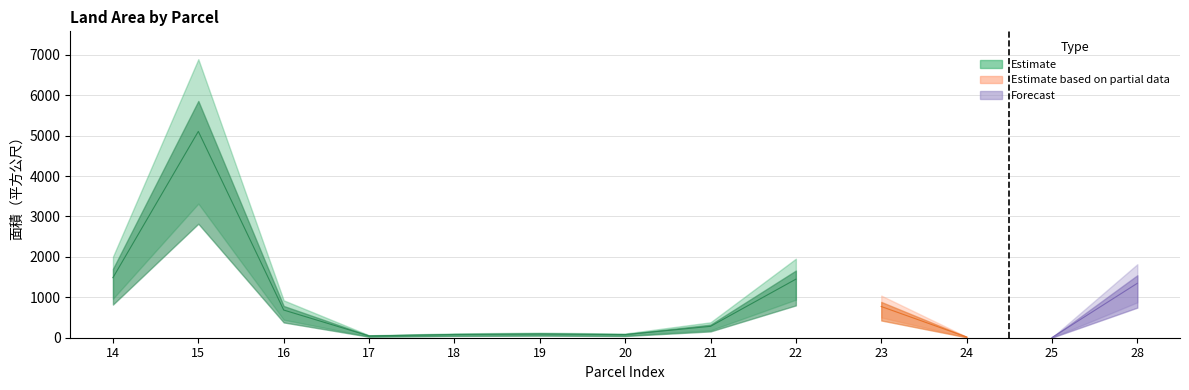

Rank the categories by value from highest to lowest.

15, 14, 22, 28, 23, 16, 21, 19, 18, 20, 17, 24, 25